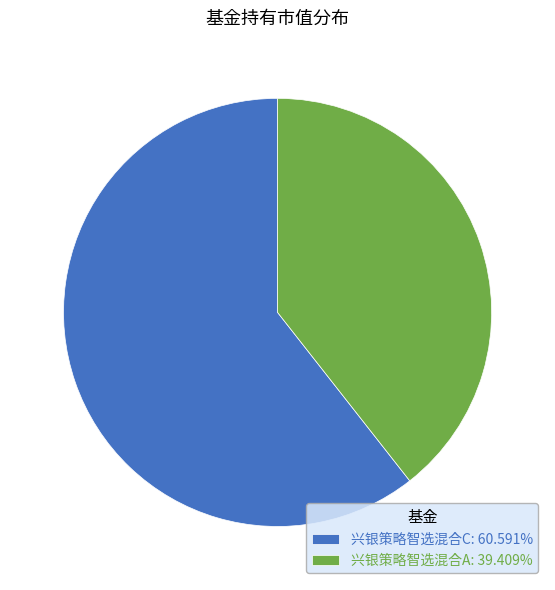

Is there any slice that represents more than half of the pie?

Yes